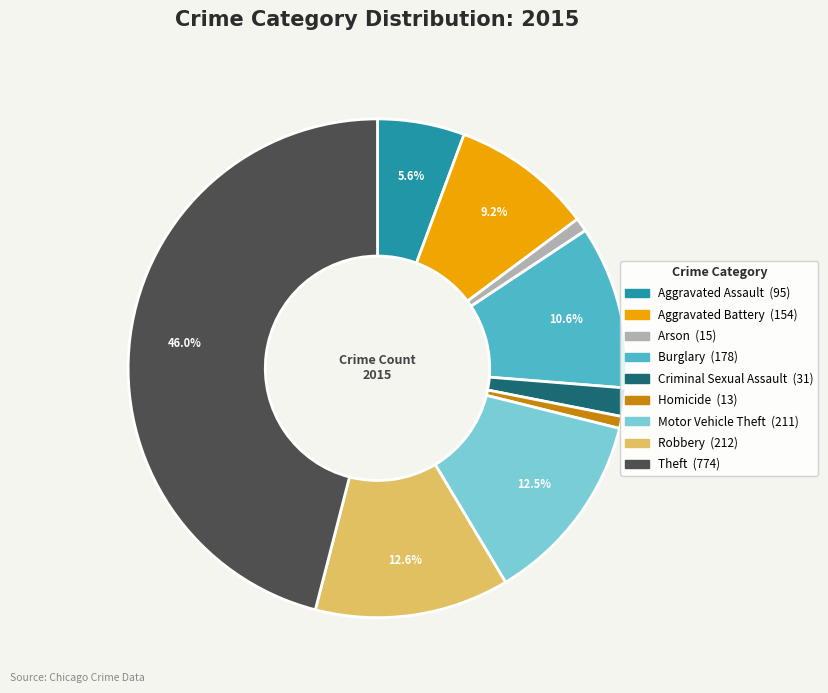

What is the largest slice in the pie chart?

Theft